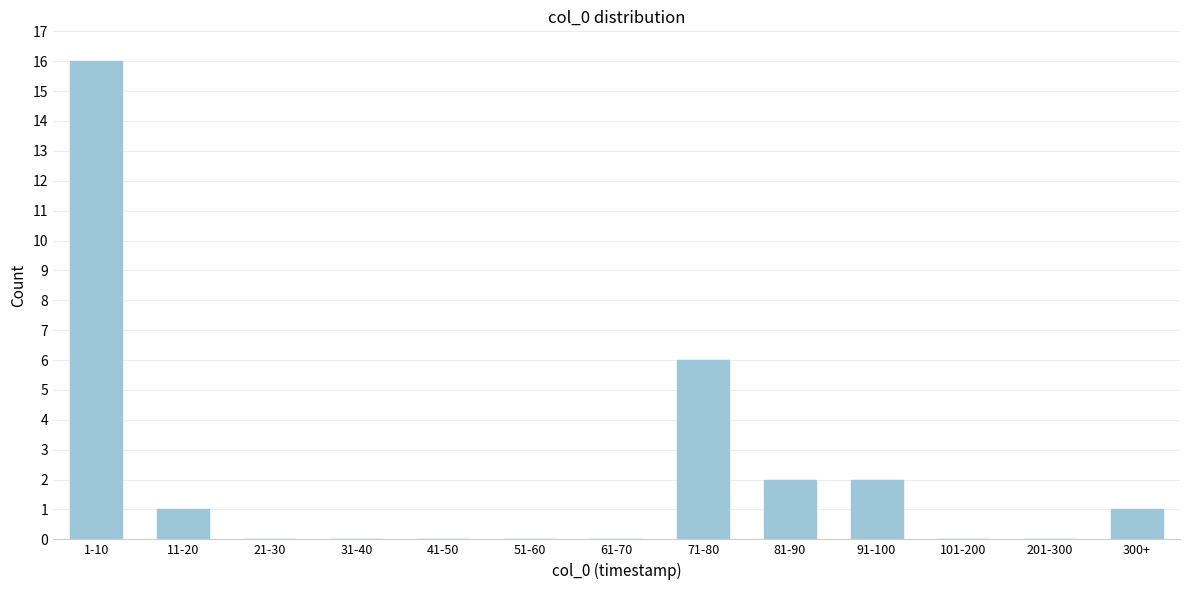

Reading left to right, extract all data points from this chart.

1-10=16	11-20=1	21-30=0	31-40=0	41-50=0	51-60=0	61-70=0	71-80=6	81-90=2	91-100=2	101-200=0	201-300=0	300+=1